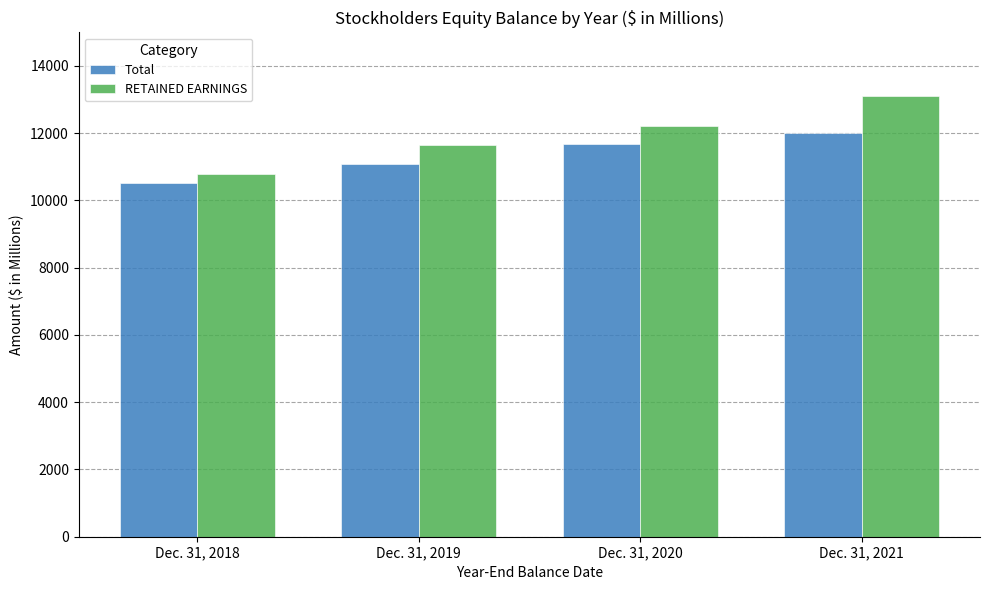

Which category has the highest value in the RETAINED EARNINGS series?

Dec. 31, 2021